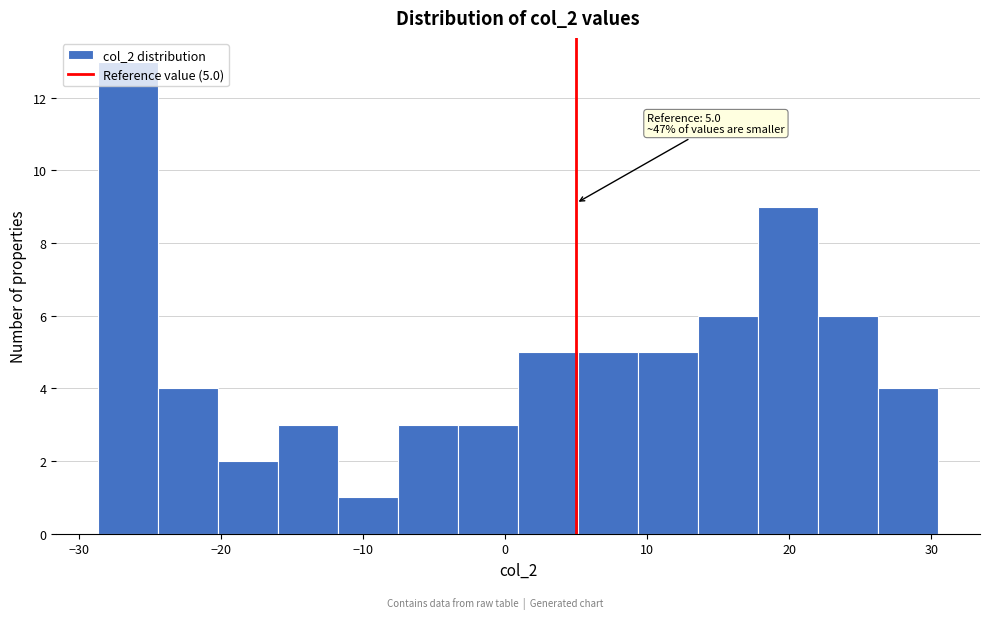

Which range on the x-axis has the tallest bar?

-29 to -24